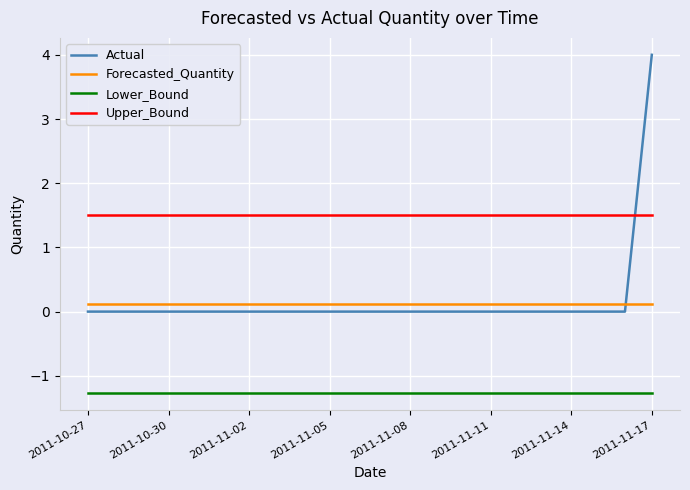

What is the maximum value shown in the chart?

4.0